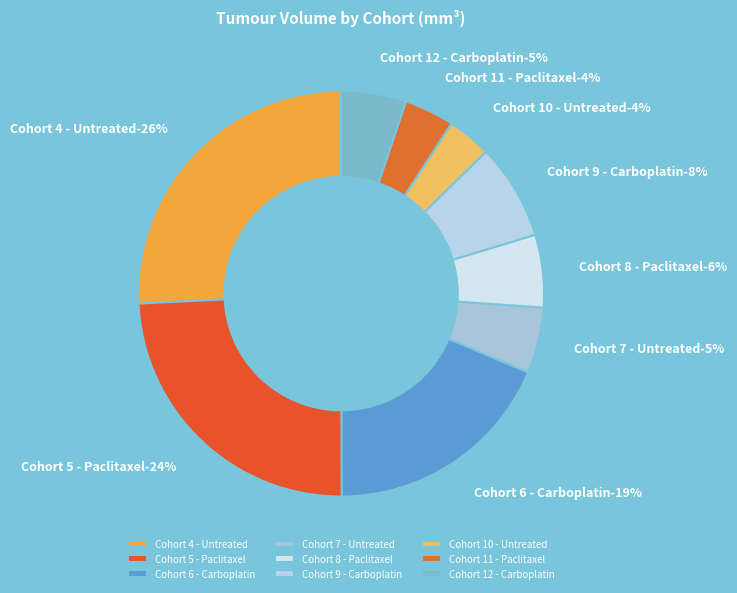

What is the smallest slice in the pie chart?

Cohort 11 - Paclitaxel (M00021194)